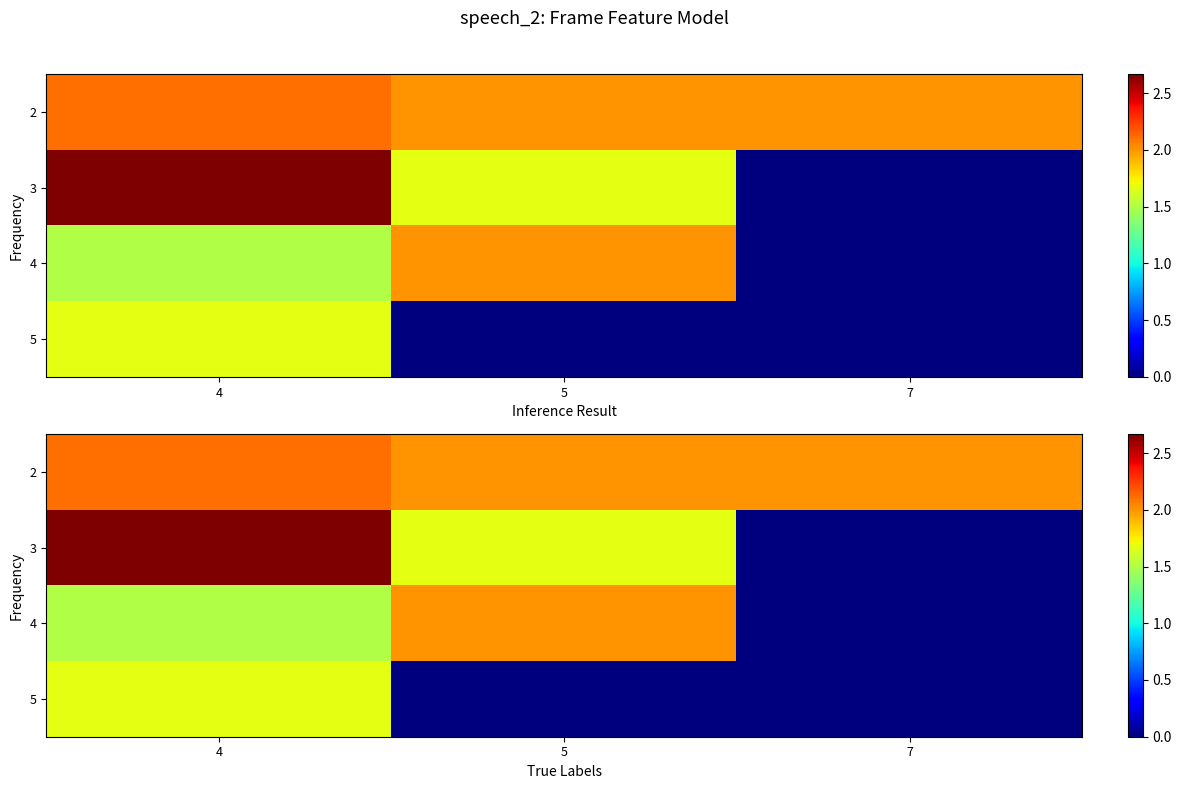

Rank the series by their maximum value, from lowest to highest.

5, 4, 2, 3